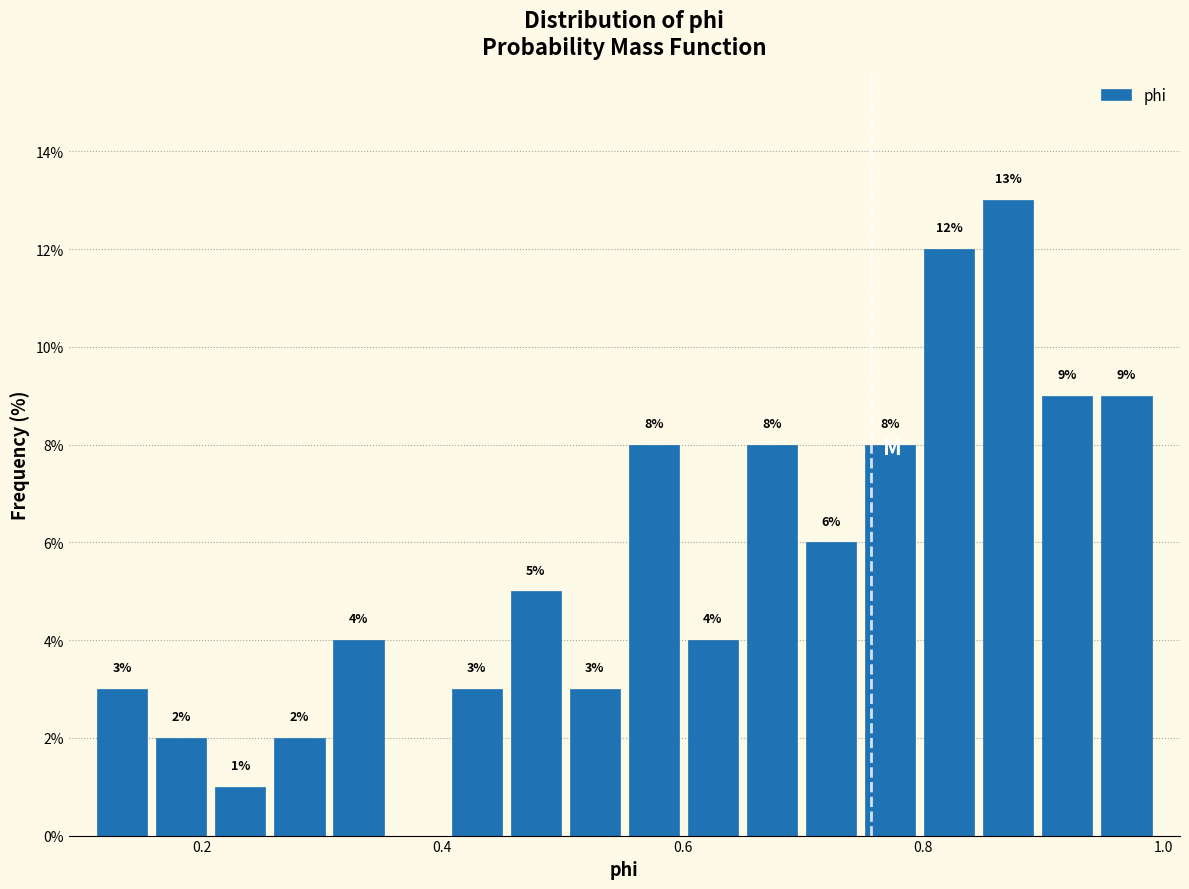

Around what value on the x-axis is the tallest bar? Give the approximate position of its centre, as read against the axis.

0.88